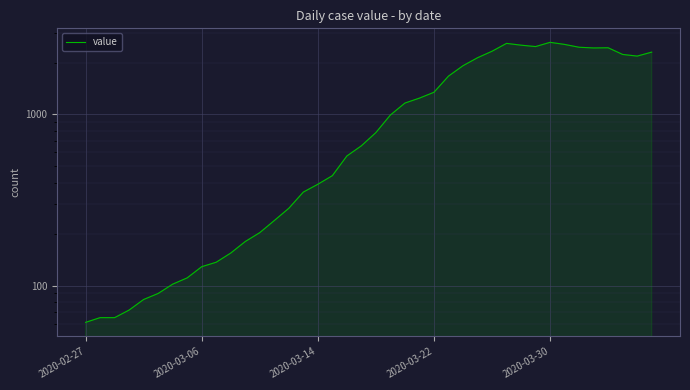

What position from the right is 23?

17